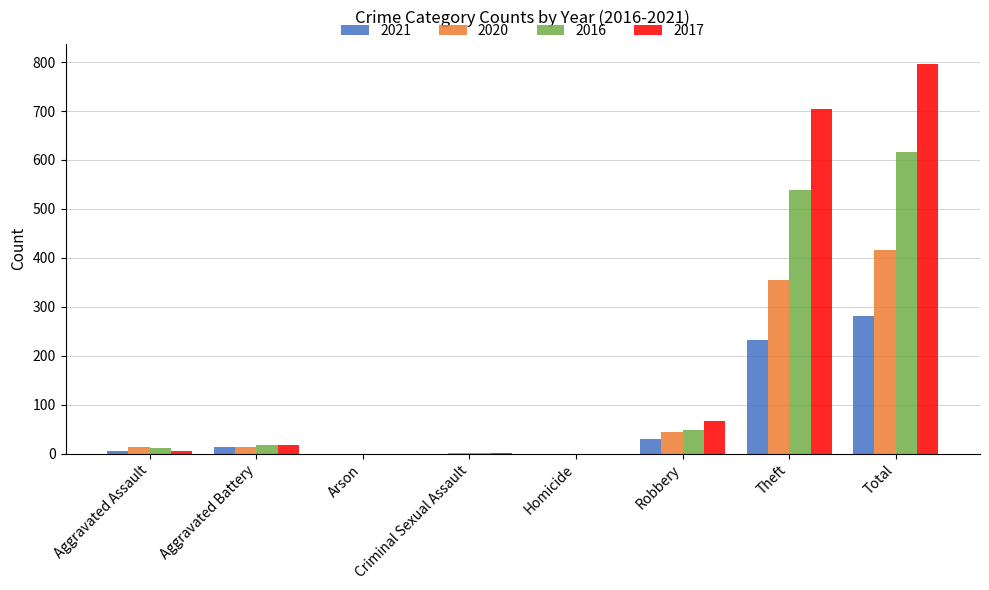

Is the value of 2016 at Total greater than the value of 2017 at Homicide?

Yes